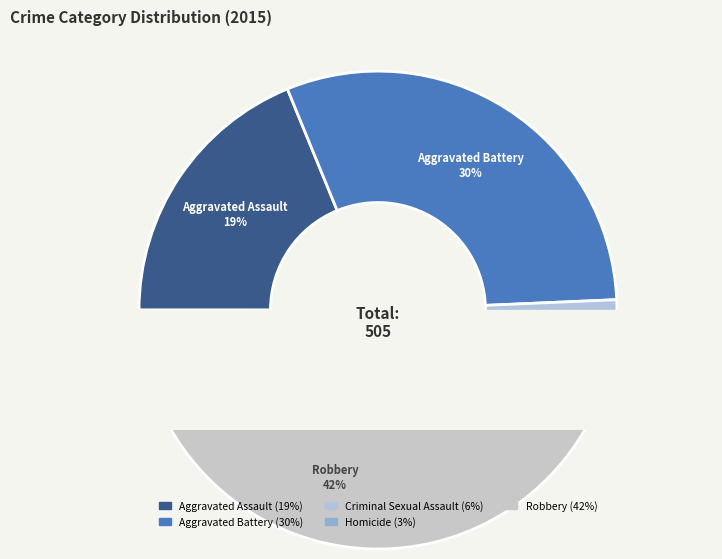

What percentage is the Aggravated Battery slice, to the nearest percent?

30%